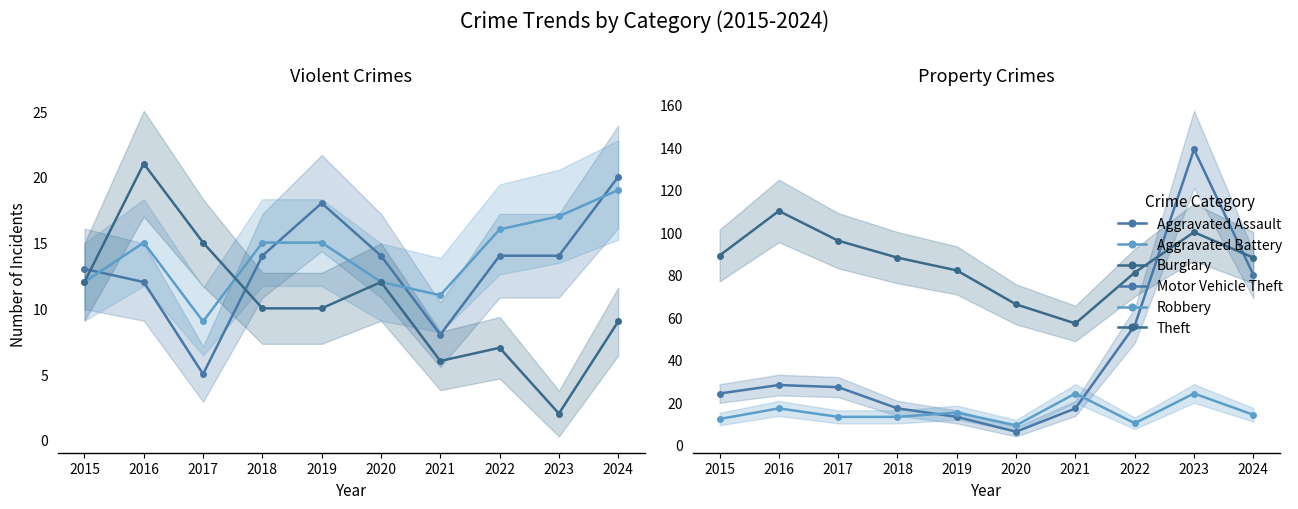

What is the sum of all Motor Vehicle Theft values?

407